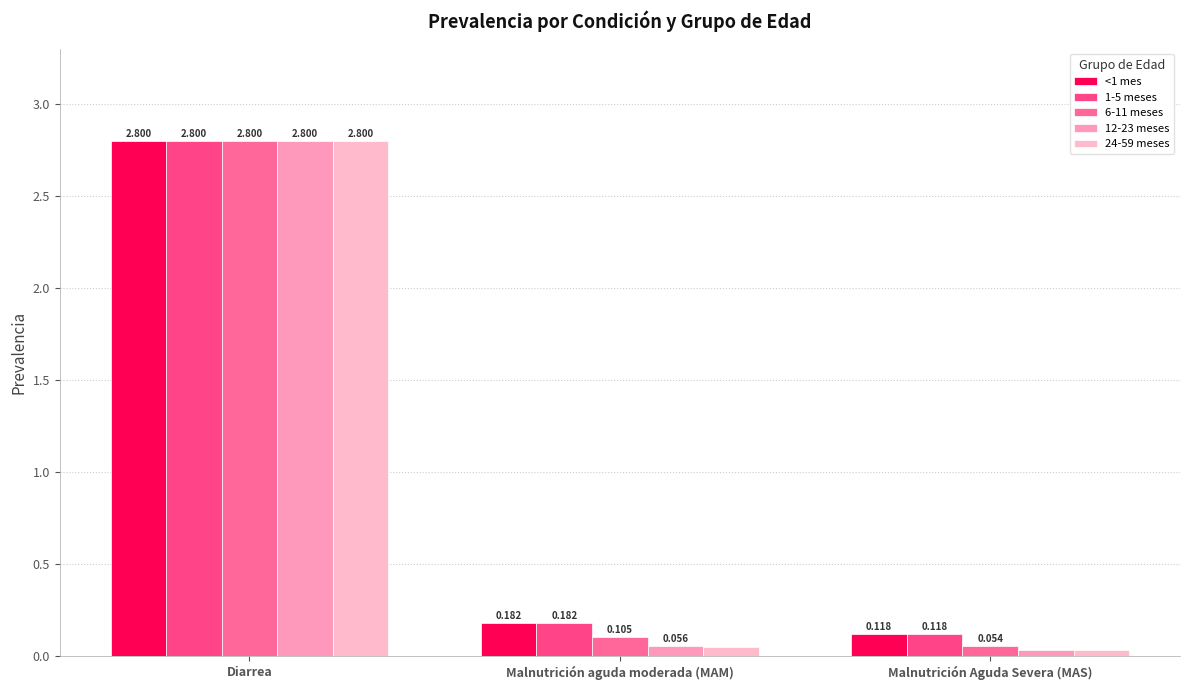

Which series has the largest total across all categories?

<1 mes